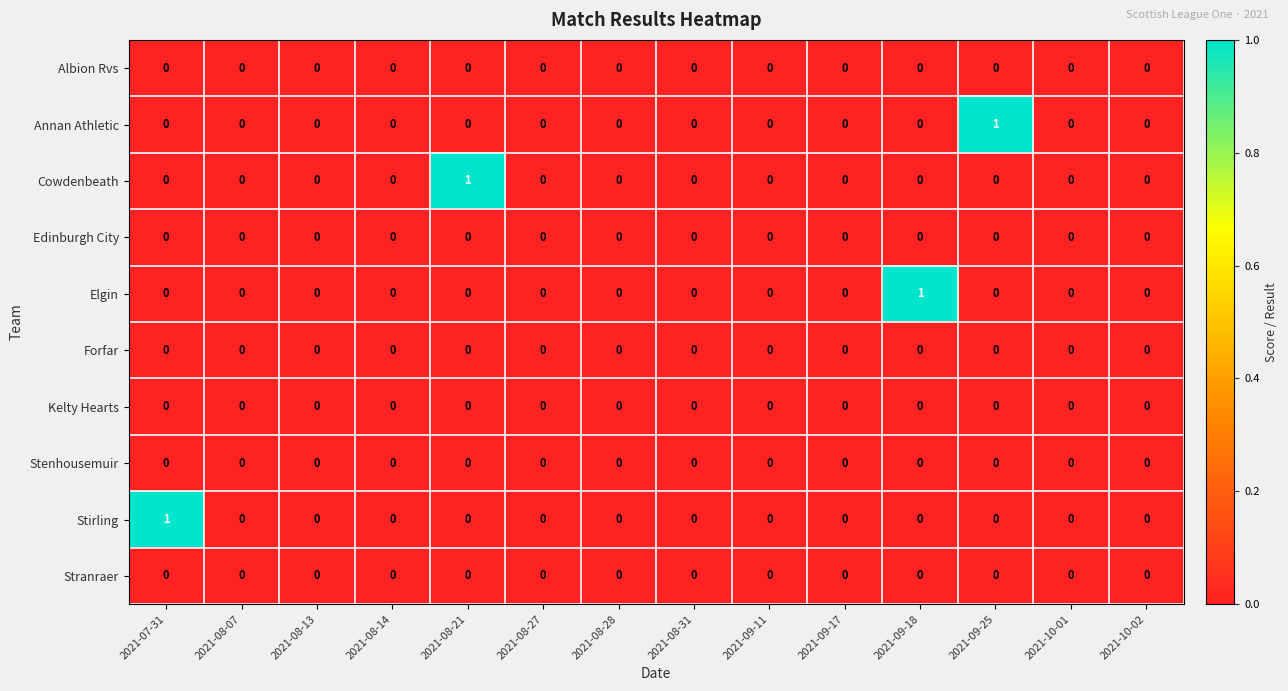

The value of Forfar at 2021-09-11 is 0. True or false?

True